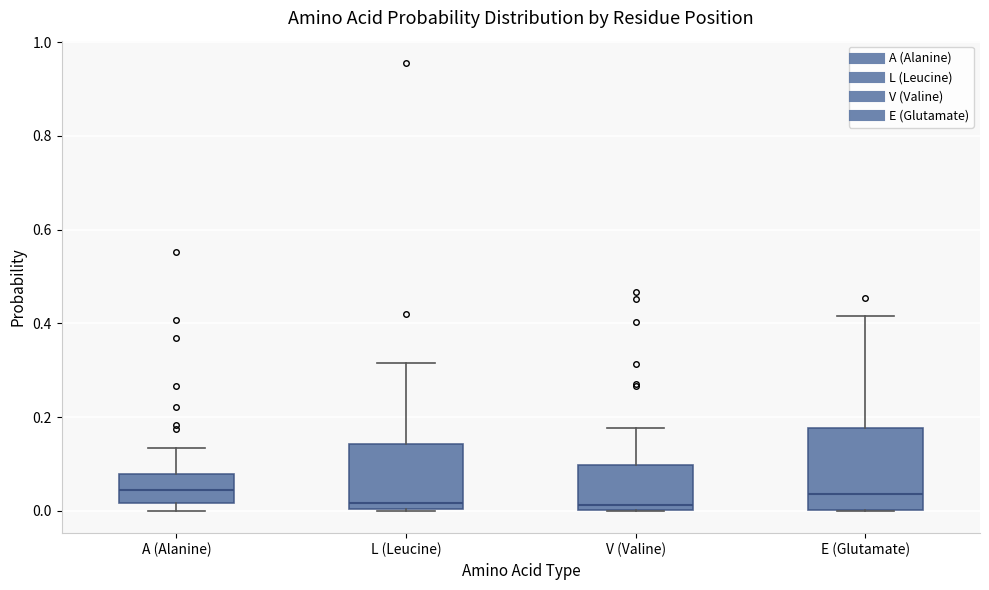

Reading left to right, read every box against the y-axis: the position of its median line, the range the box covers, and the ends of its whiskers. The values are not printed on the chart, so give them approximately, as read against the axis.

A (Alanine): median 0.04, box 0.02 to 0.08, whiskers 0.00 to 0.14
L (Leucine): median 0.02, box 0.00 to 0.14, whiskers 0.00 to 0.32
V (Valine): median 0.02, box 0.00 to 0.10, whiskers 0.00 to 0.18
E (Glutamate): median 0.04, box 0.00 to 0.18, whiskers 0.00 to 0.42